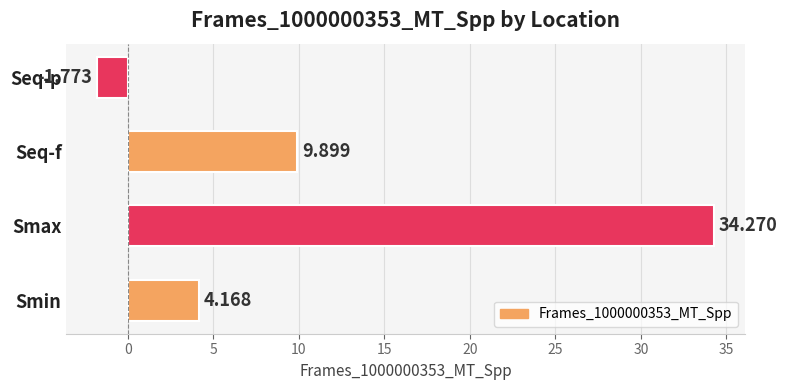

List the labels in order of value, largest first.

Smax, Seq-f, Smin, Seq-p